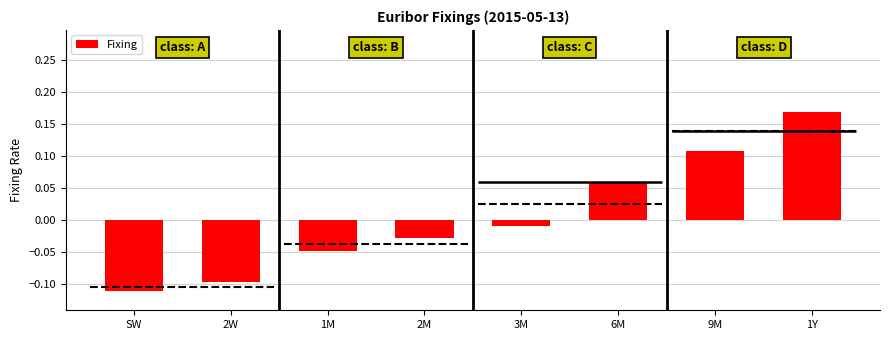

The chart shows a value of 0.1 at 6M. True or false?

True